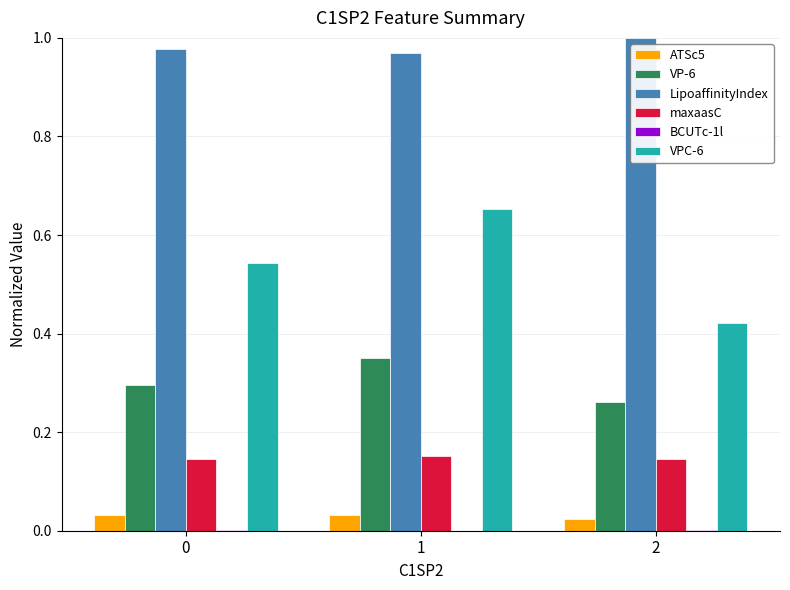

Is it true that VP-6 equals 0.5 at 1?

False